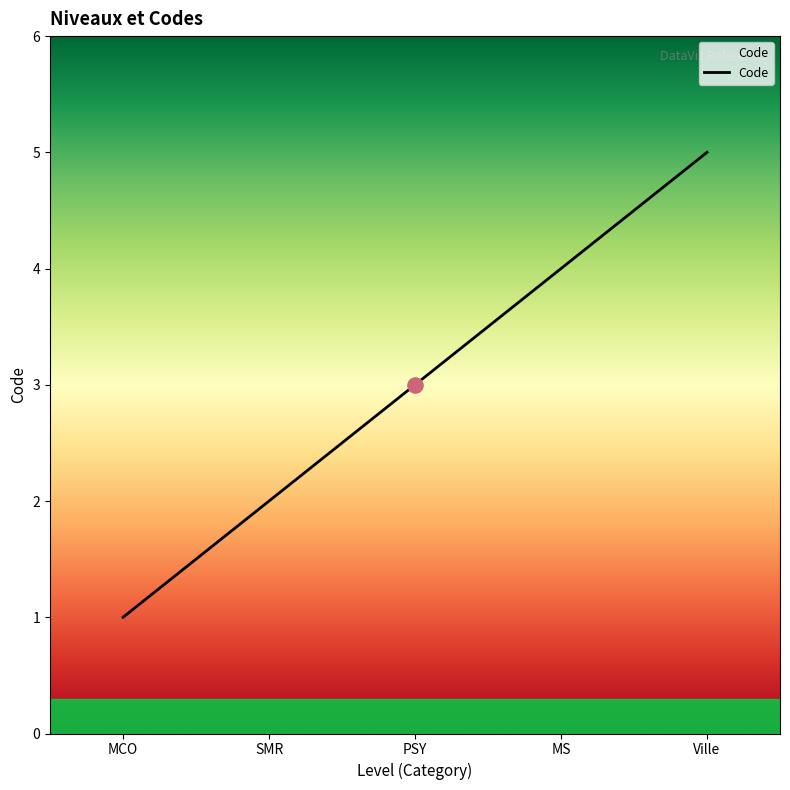

What is the ratio of the value at MCO to the value at SMR?

0.5